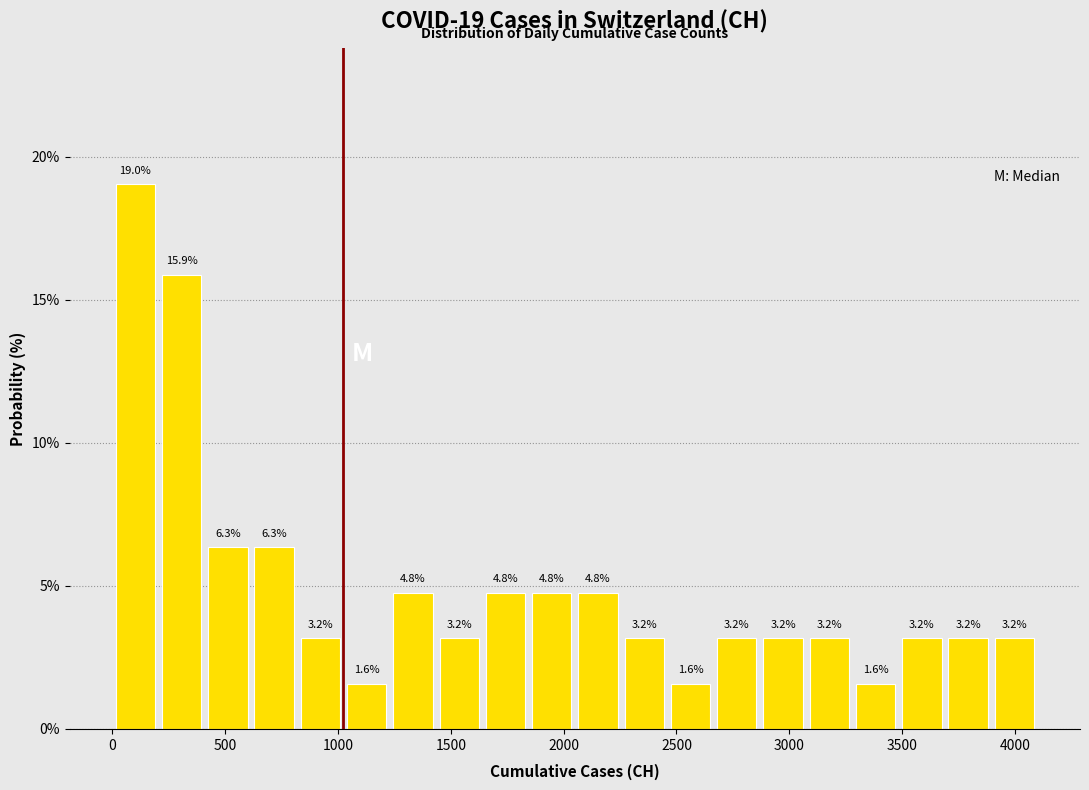

Over which range of the x-axis is the bar tallest?

0 to 205